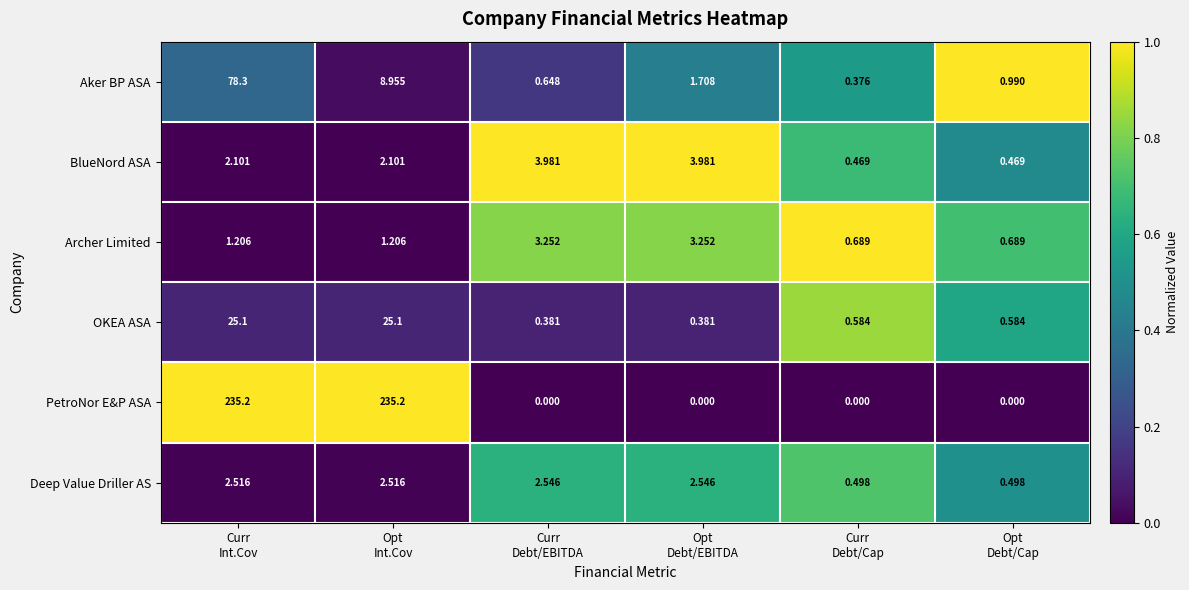

Which series has the largest total across all categories?

PetroNor E&P ASA